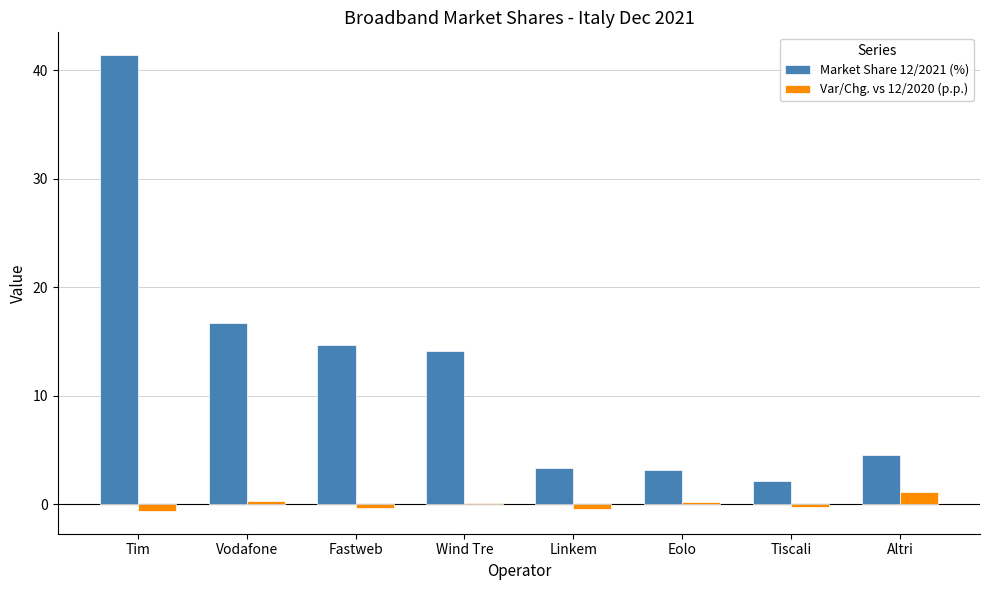

How many values in the Market Share 12/2021 (%) series exceed 14?

4